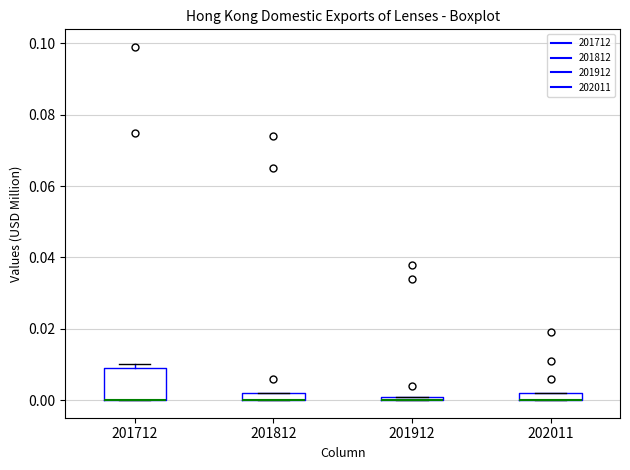

Which box is the tallest, from its lower edge to its upper edge?

201712